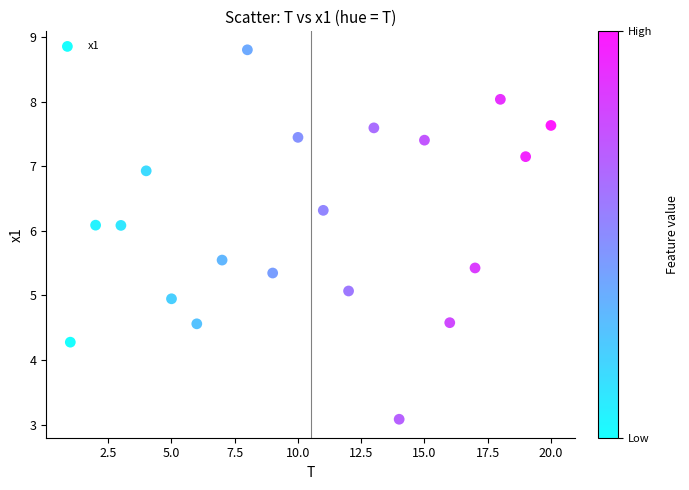

What is the range of X values (max minus min)?

19.0